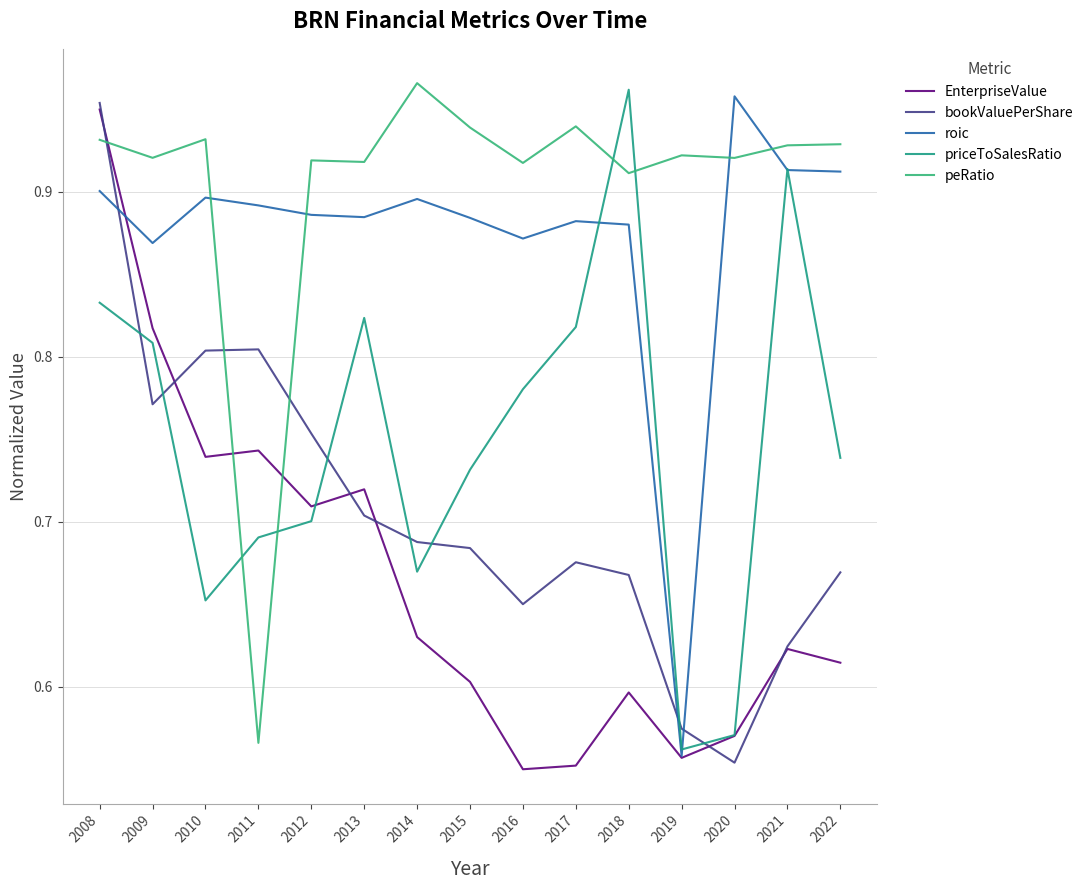

Which category has the highest value in the priceToSalesRatio series?

2018